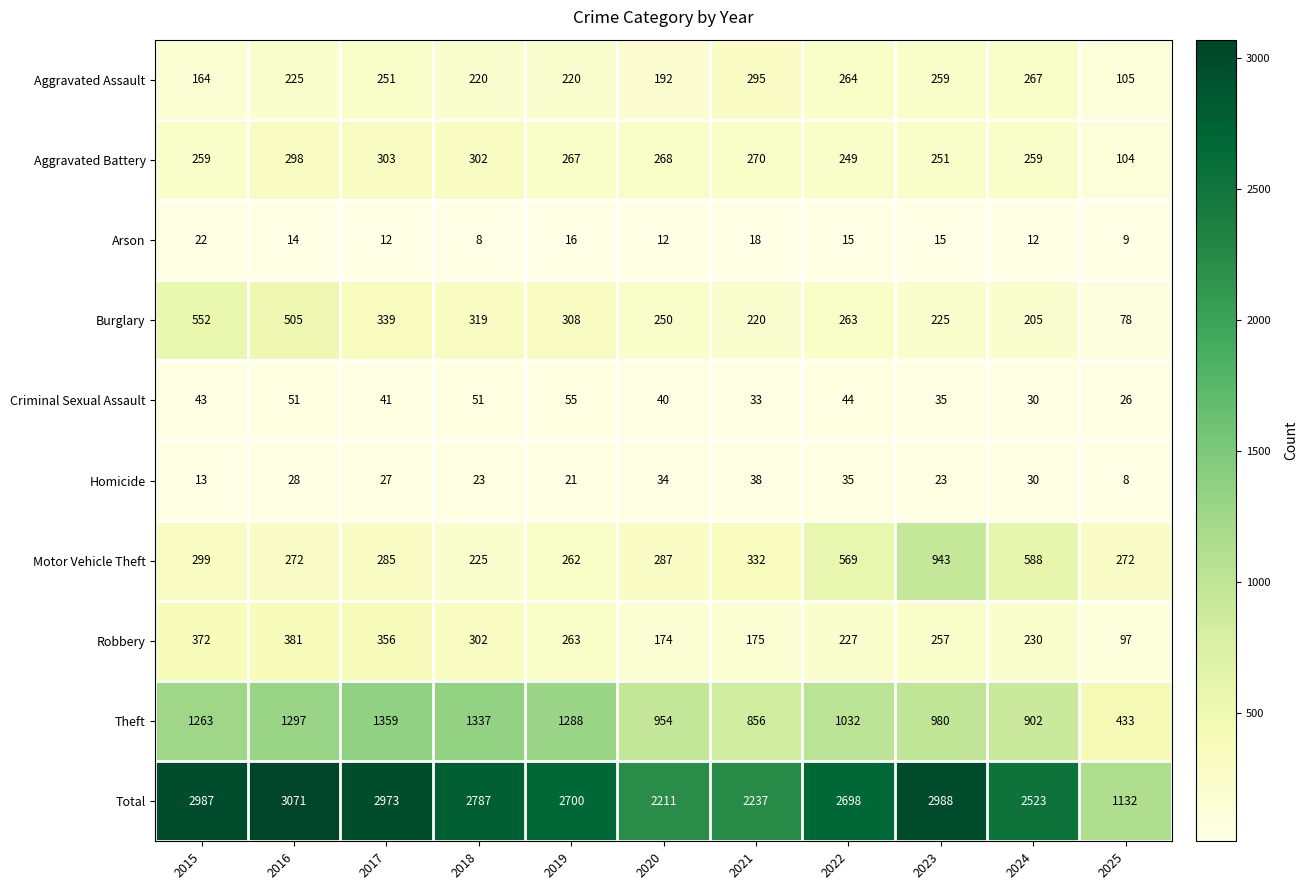

Rank the series at 2020 from highest to lowest value.

Total, Theft, Motor Vehicle Theft, Aggravated Battery, Burglary, Aggravated Assault, Robbery, Criminal Sexual Assault, Homicide, Arson